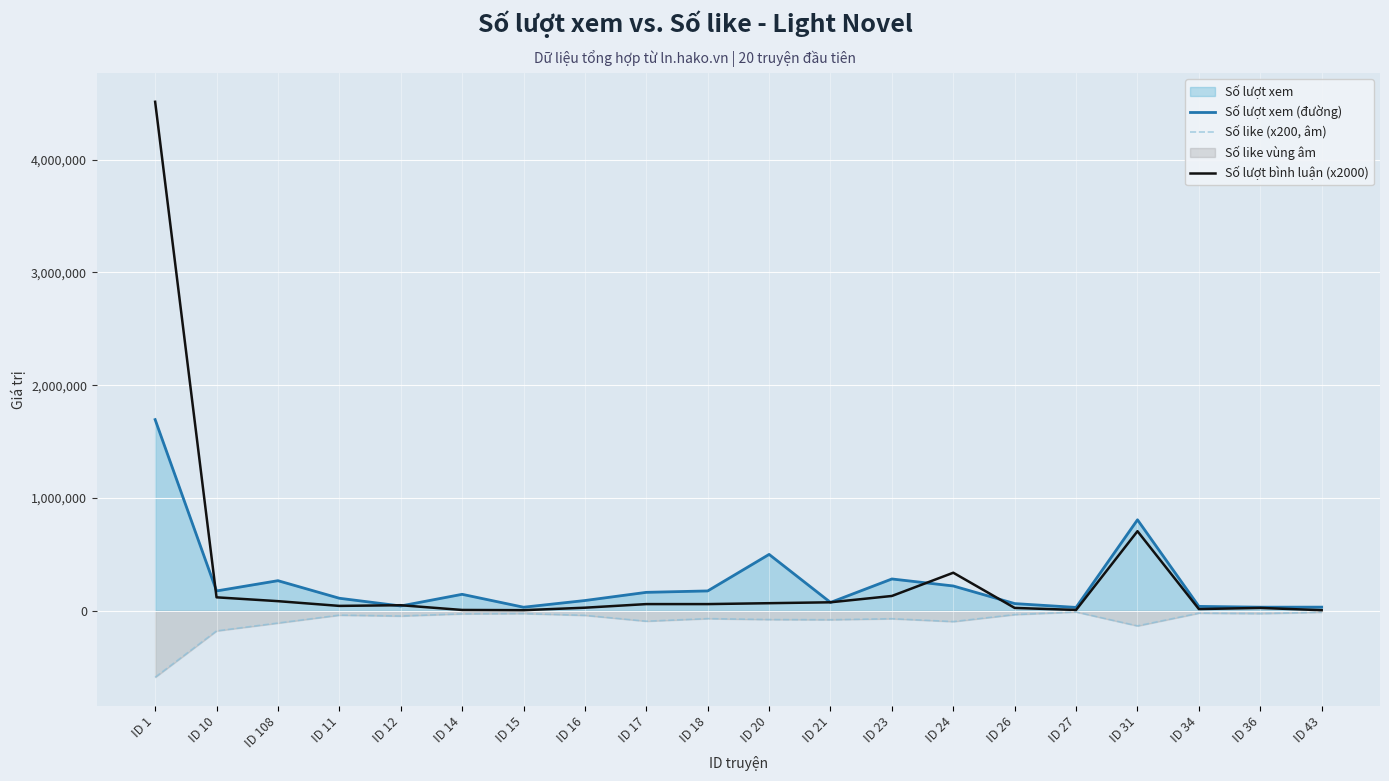

Between ID 16 and ID 23, which is larger?

ID 23